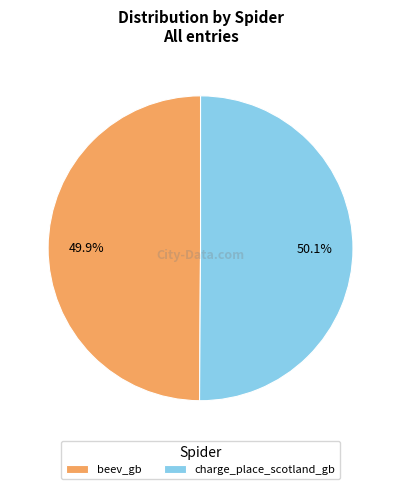

What is the ratio of the value at beev_gb to the value at charge_place_scotland_gb?

1.0